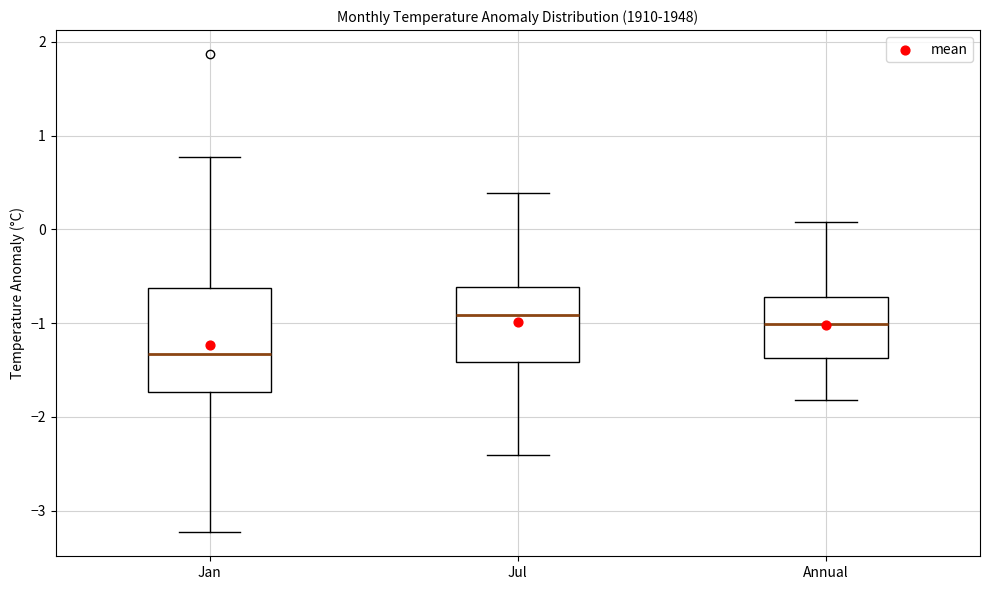

Which box is the tallest, from its lower edge to its upper edge?

Jan